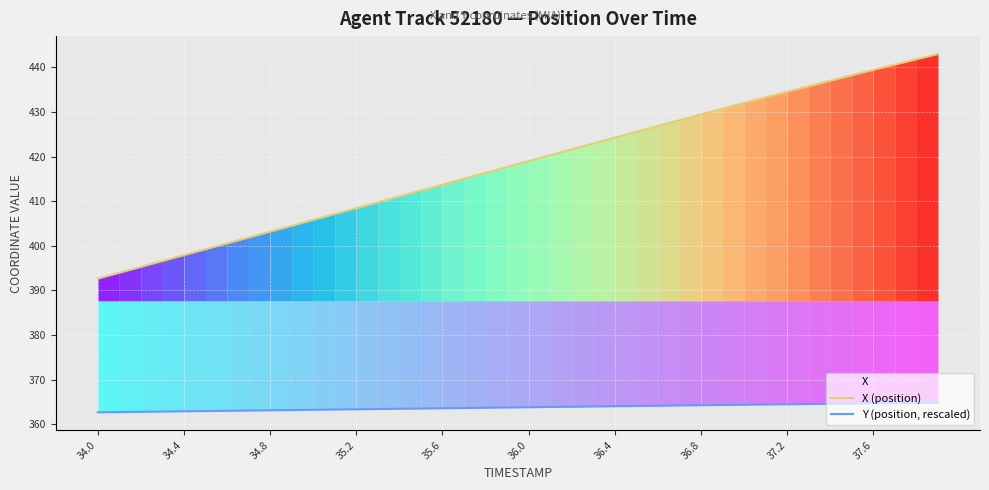

What is the sum of the Y (position, rescaled) values at 34.8 and 35.2?

726.4